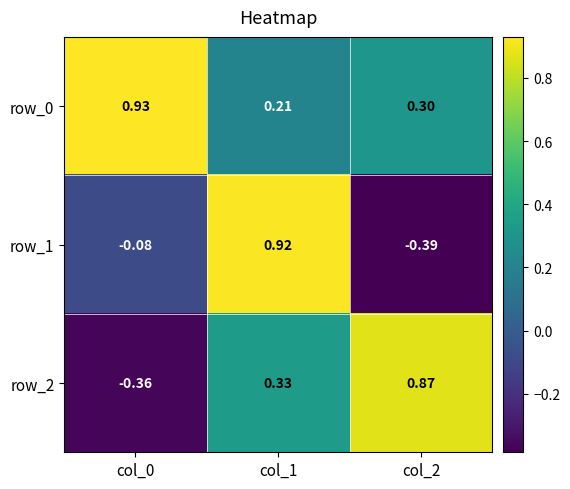

Is the value of row_2 at col_0 greater than the value of row_0 at col_1?

No